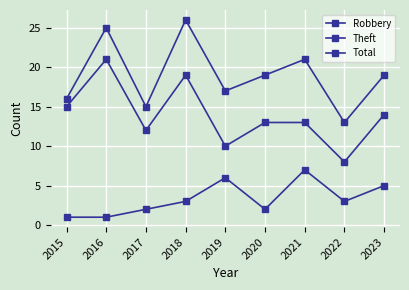

How many lines are shown in the chart?

3